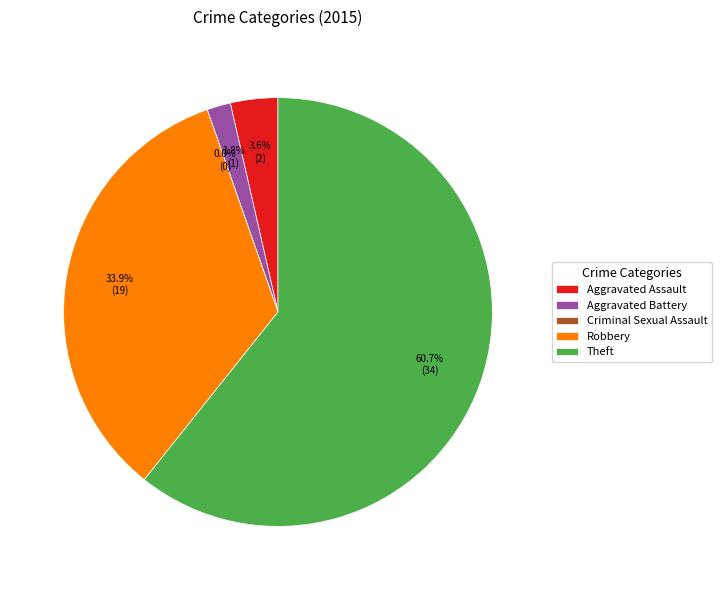

Is it true that Aggravated Assault is 4% of the pie?

True